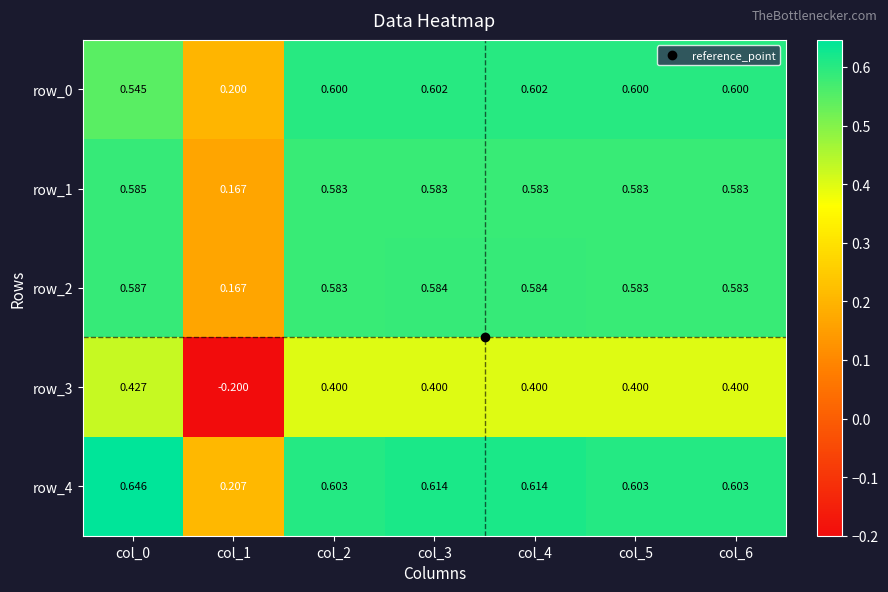

Where is row_1 nearest to the value 0?

col_1